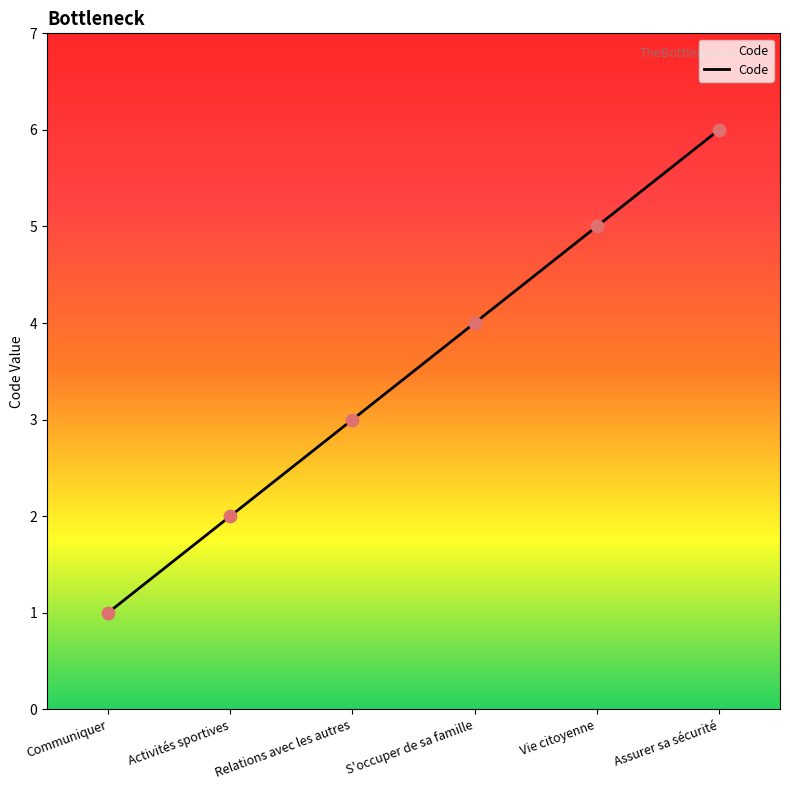

What is the change in value from Vie citoyenne to Assurer sa sécurité?

+1